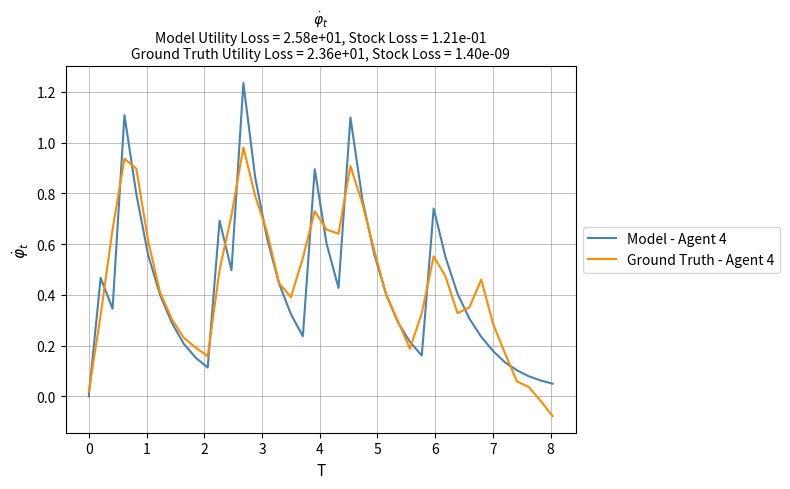

Does the chart display data point markers on the line(s)?

No